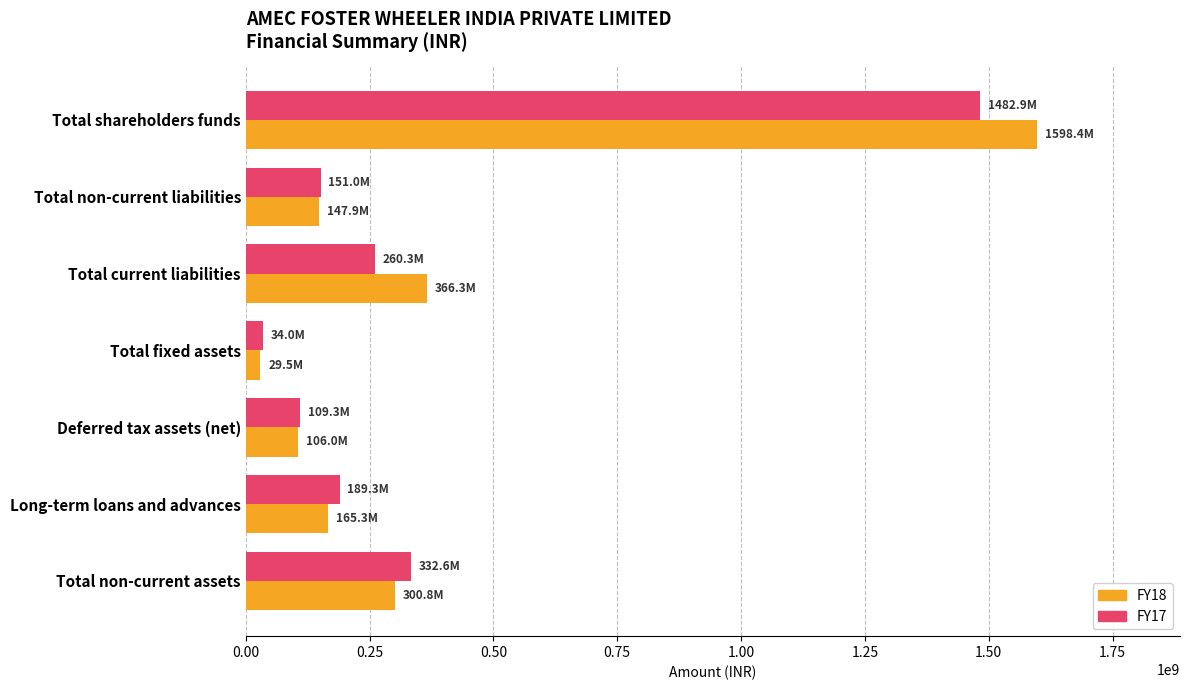

What are all the series names shown in the legend?

FY18, FY17